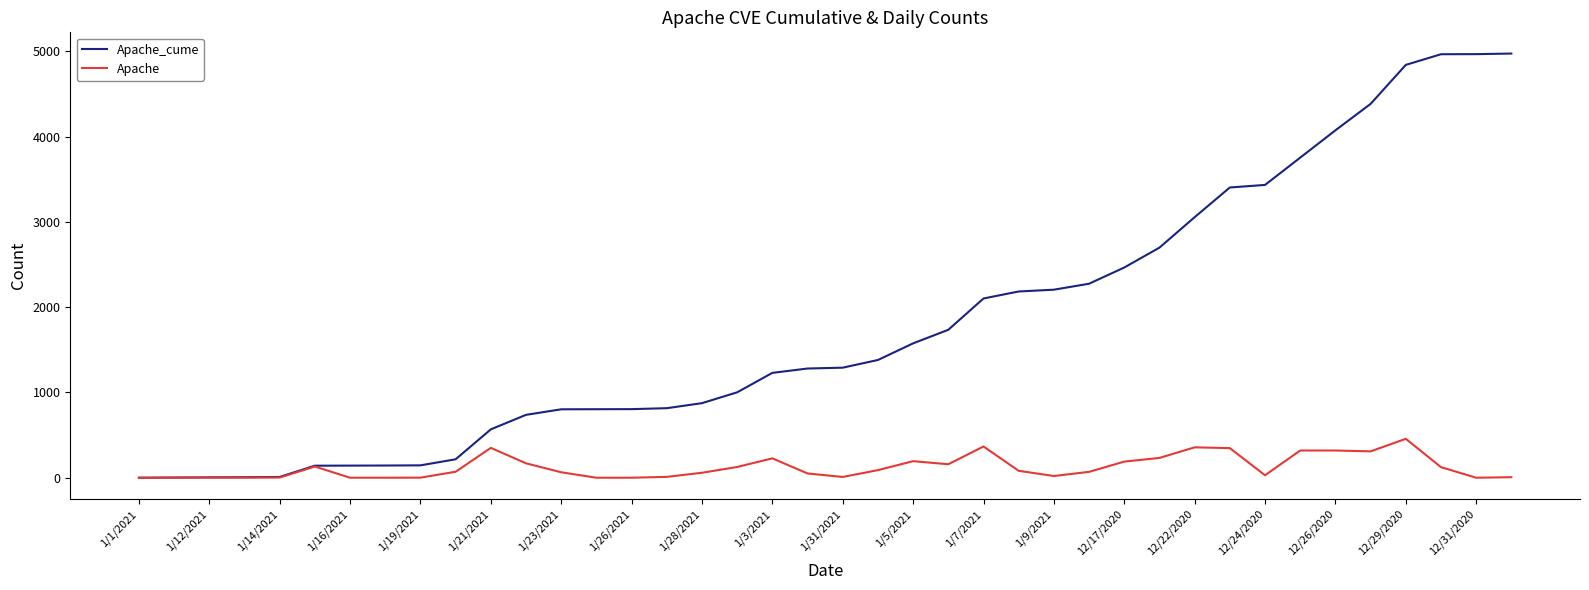

Which series has the largest total across all categories?

Apache_cume